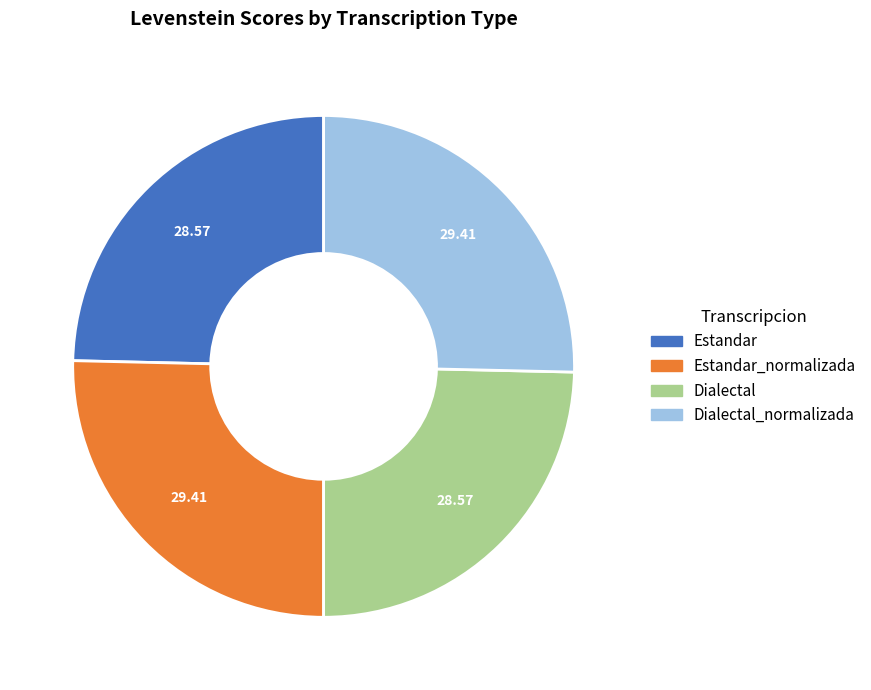

Does any single category account for the majority?

No